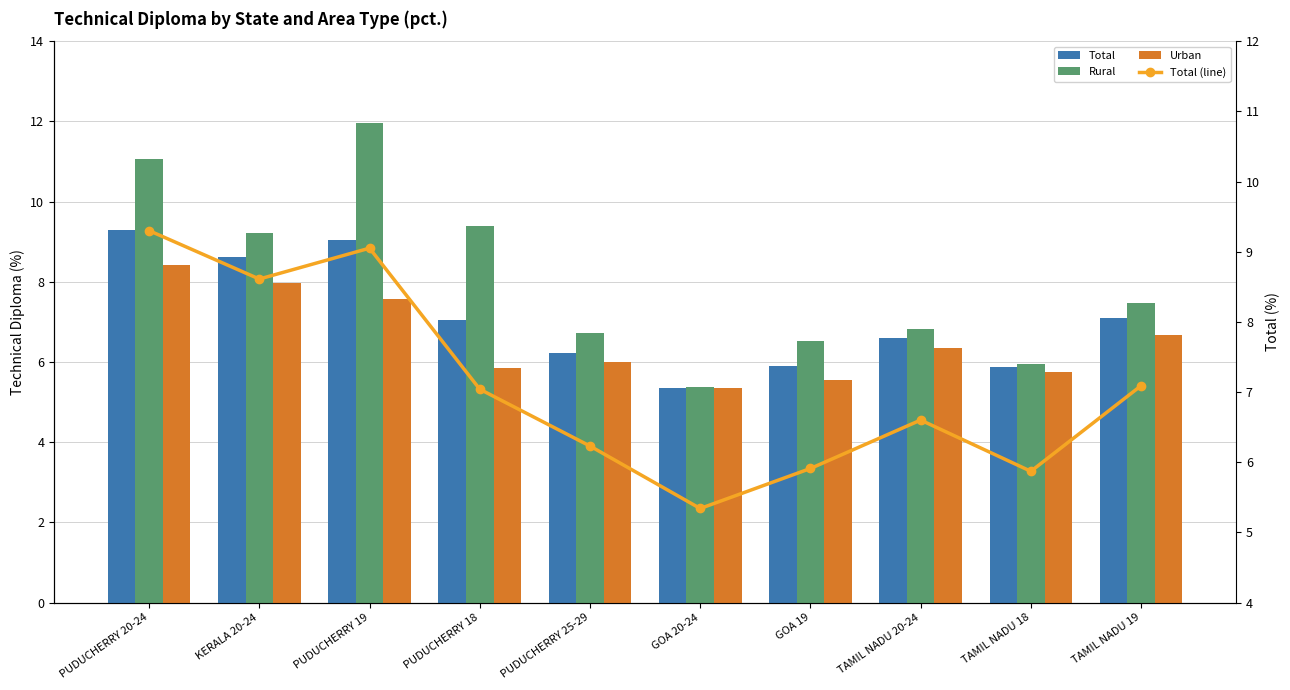

Count the number of data series in this chart.

4